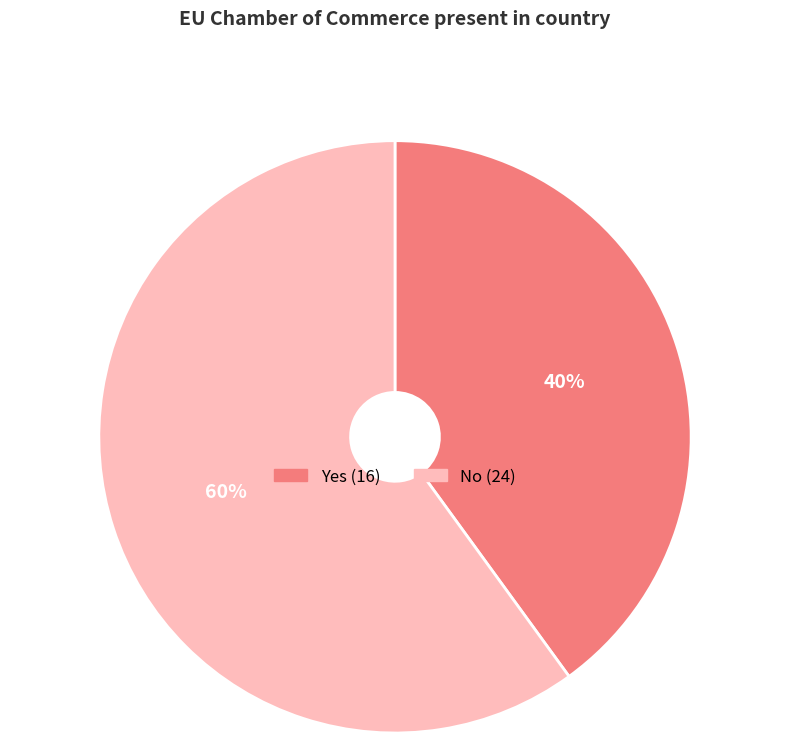

How many segments does this pie chart have?

2